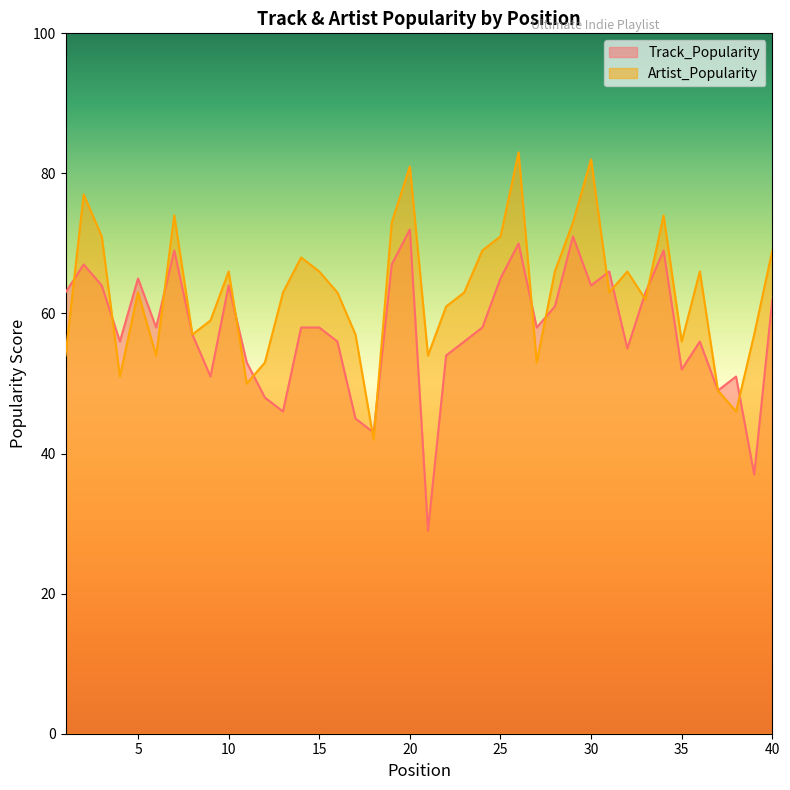

What is the total value across all series at 22?

115